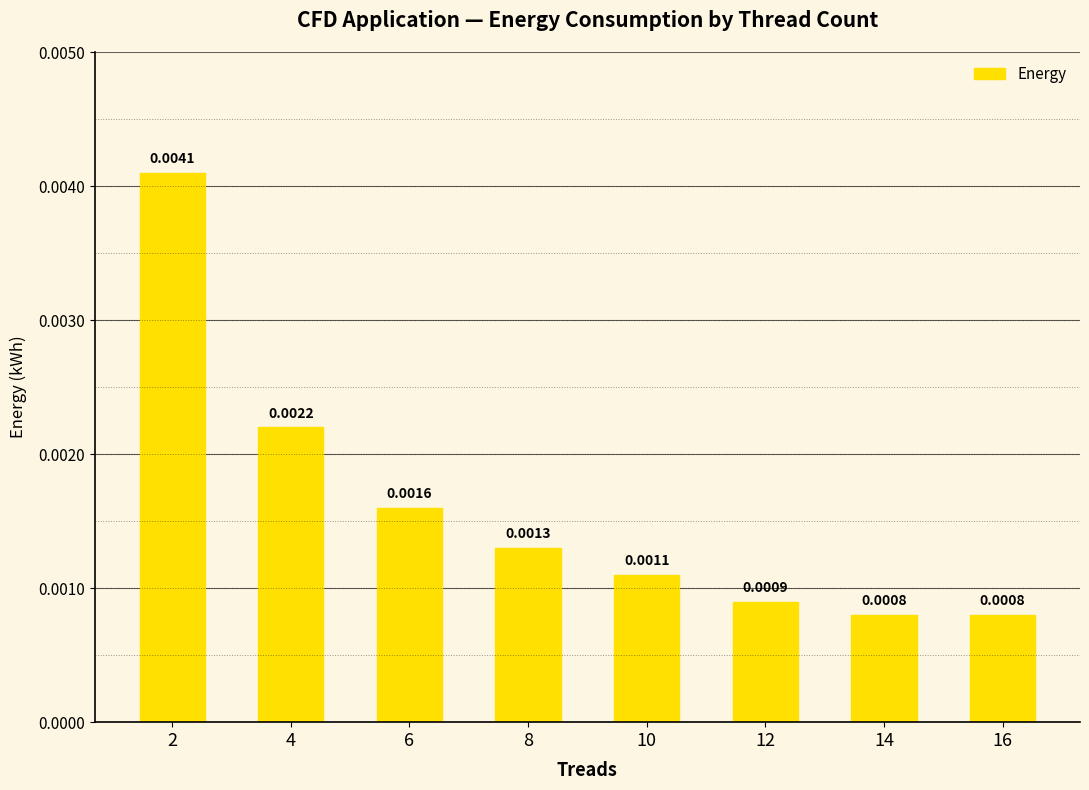

Does the chart contain stacked bars?

No